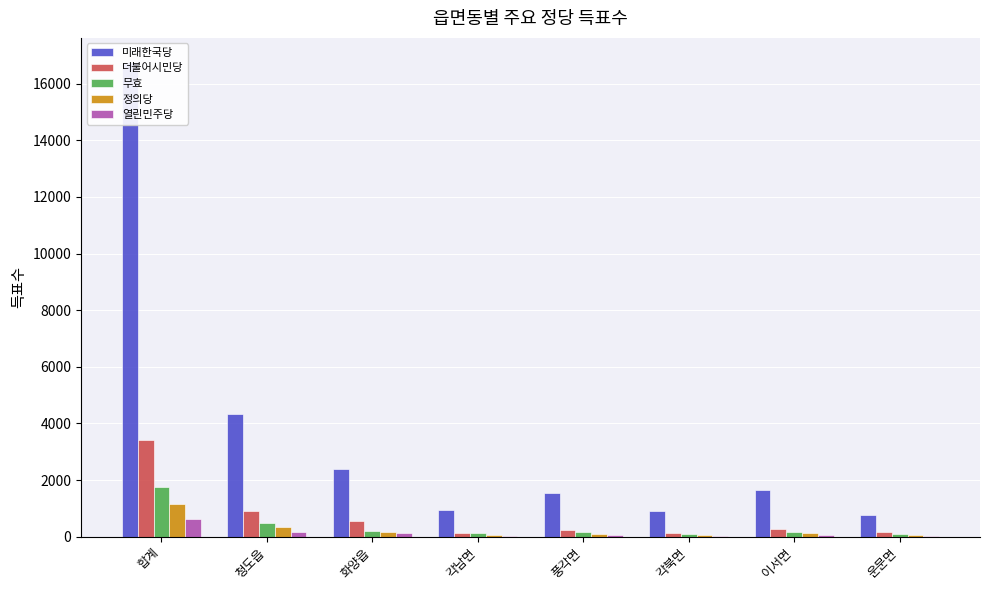

Reading left to right, extract all data points from this chart.

미래한국당: 16781	4333	2375	930	1553	893	1636	752
더불어시민당: 3400	890	570	148	239	114	258	150
무효: 1764	470	189	126	175	87	181	112
정의당: 1170	333	171	54	83	44	118	43
열린민주당: 610	149	115	26	43	20	50	17